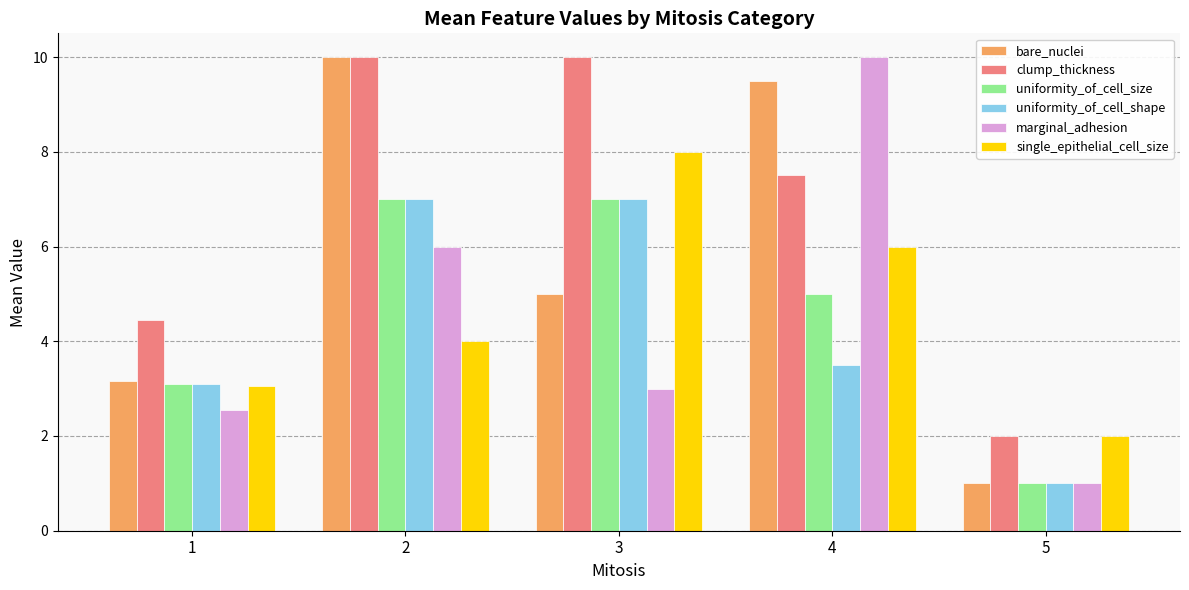

Which category has the highest value in the marginal_adhesion series?

4